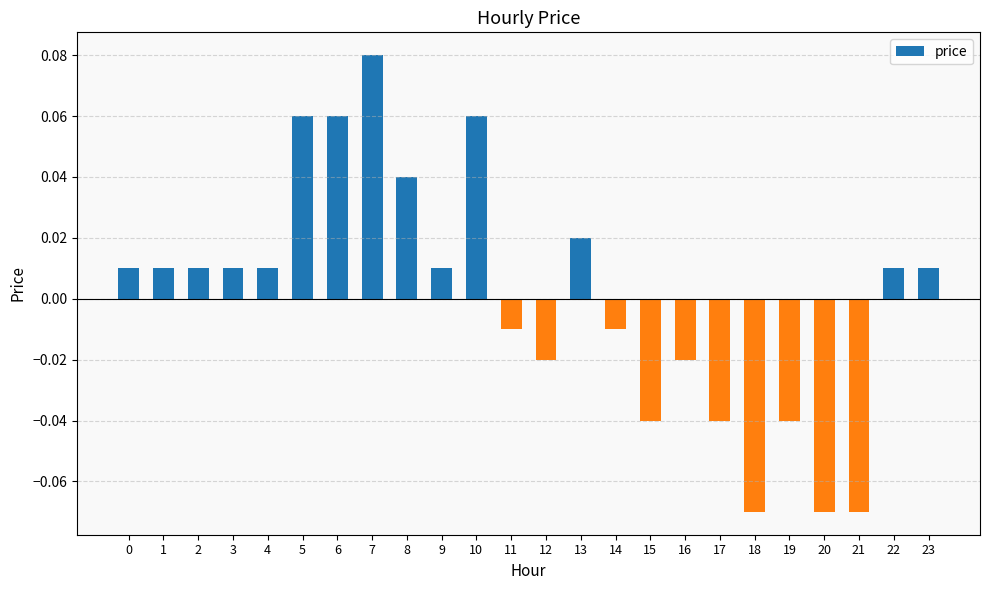

Count the number of values greater than 0.

14